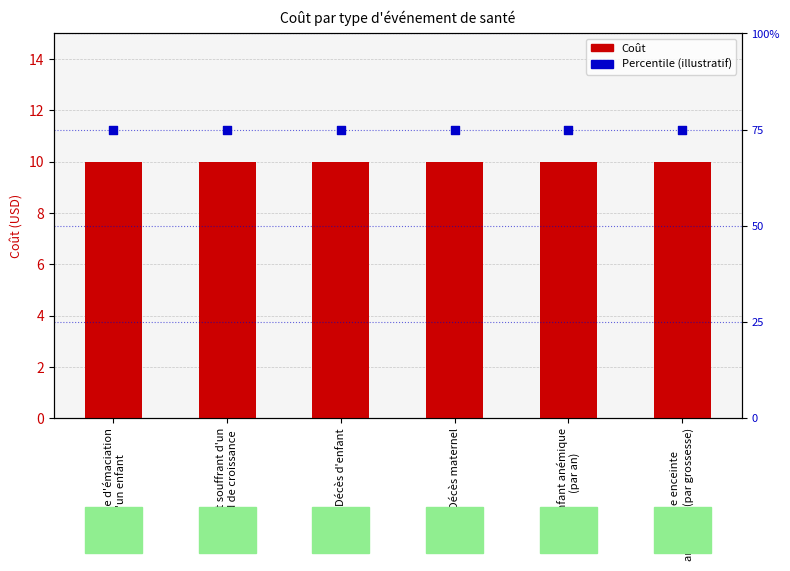

At which category is the sum across all series the highest?

Épisode d'émaciation
d'un enfant